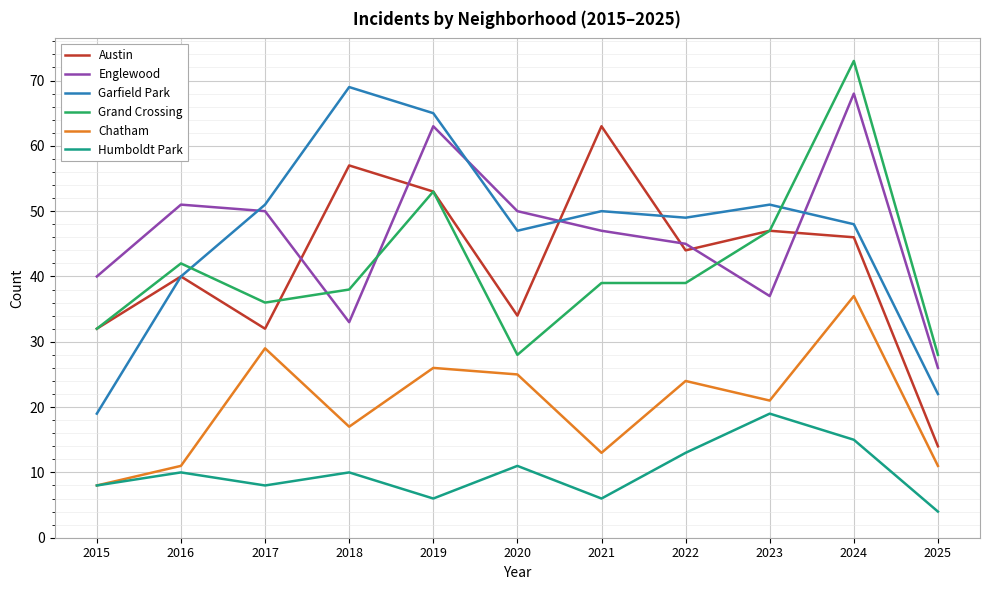

How many intersections are there between Grand Crossing and Englewood?

3